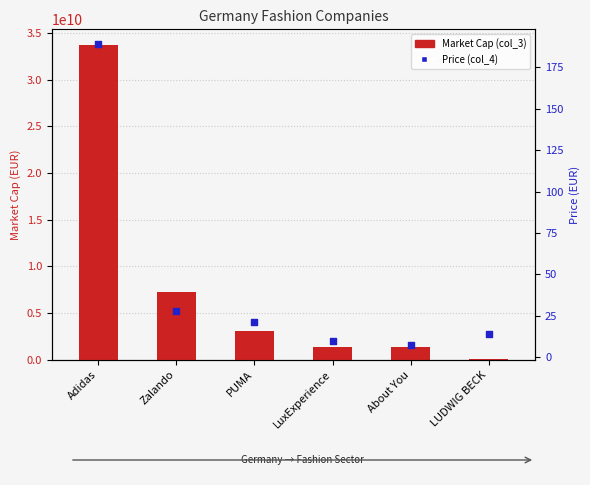

What are all the series names shown in the legend?

Market Cap (col_3), Price (col_4)